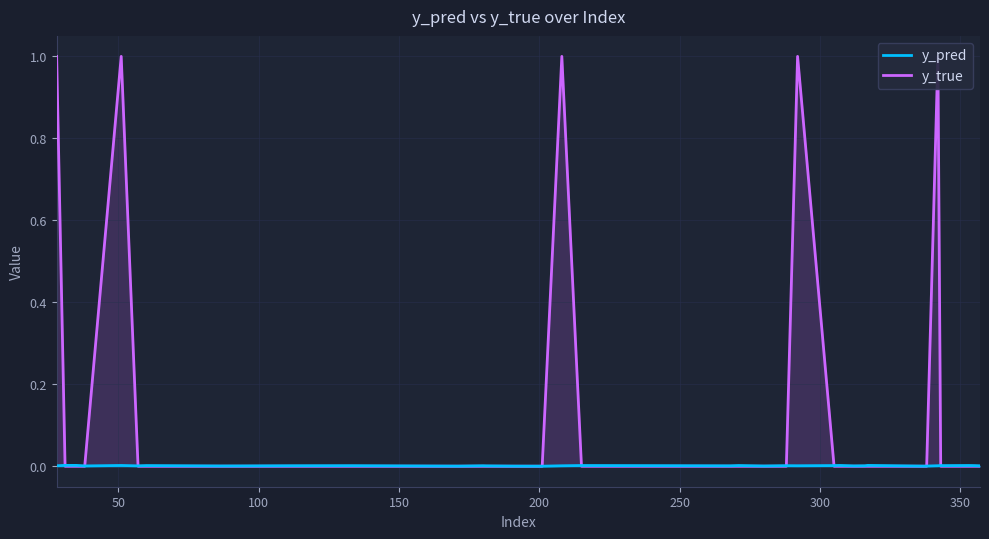

What is the highest value of the y_true series?

1.0